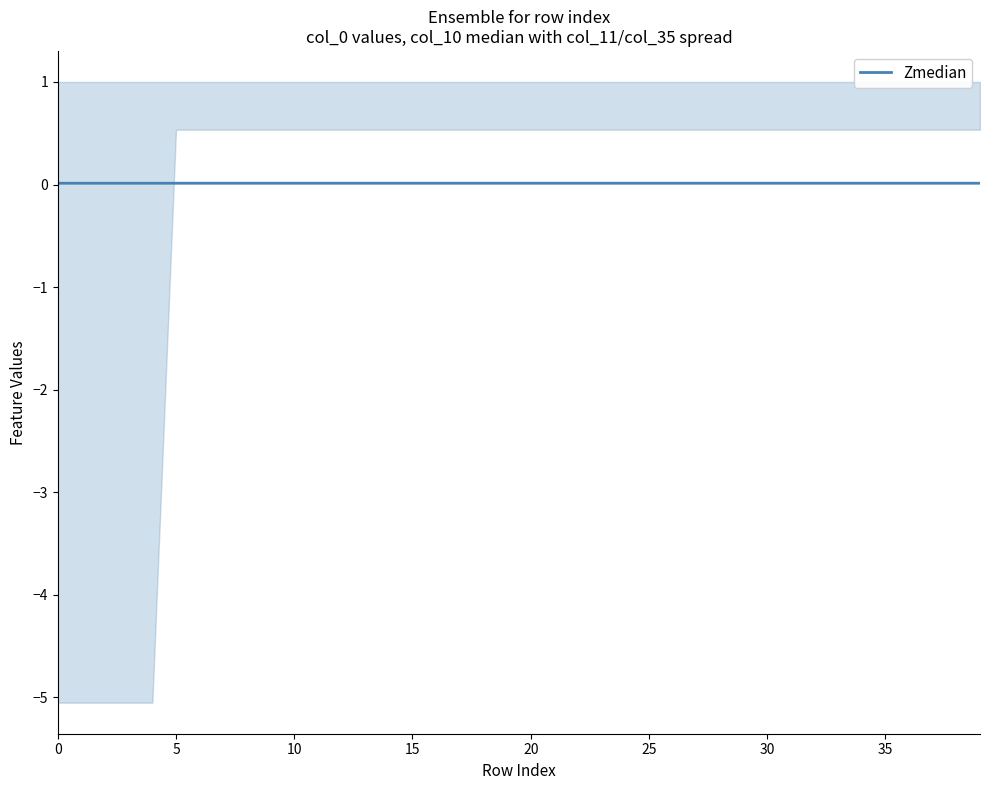

How many lines are shown in the chart?

1